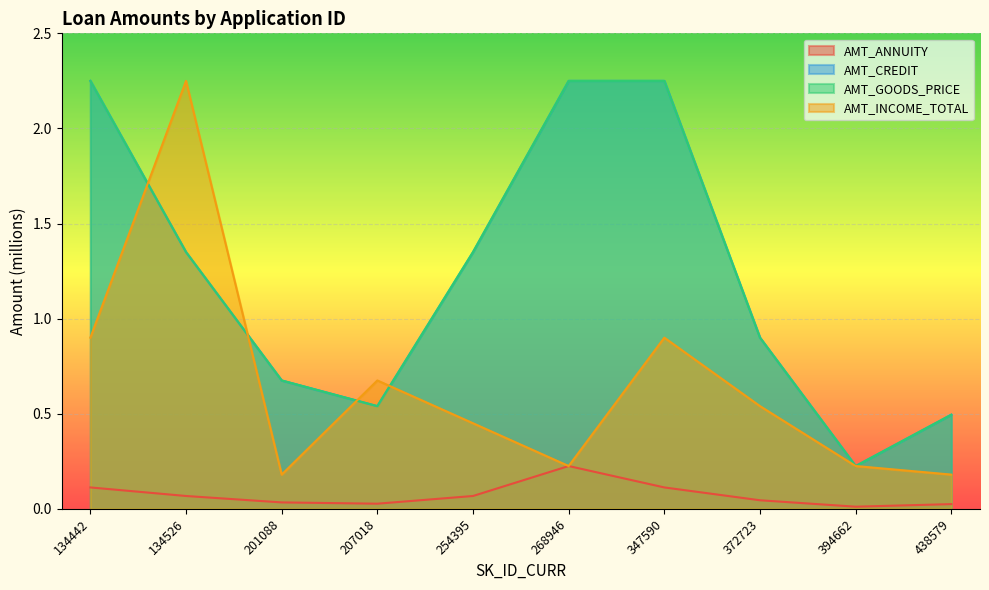

True or false: AMT_ANNUITY has more than 2 interior local peaks.

False